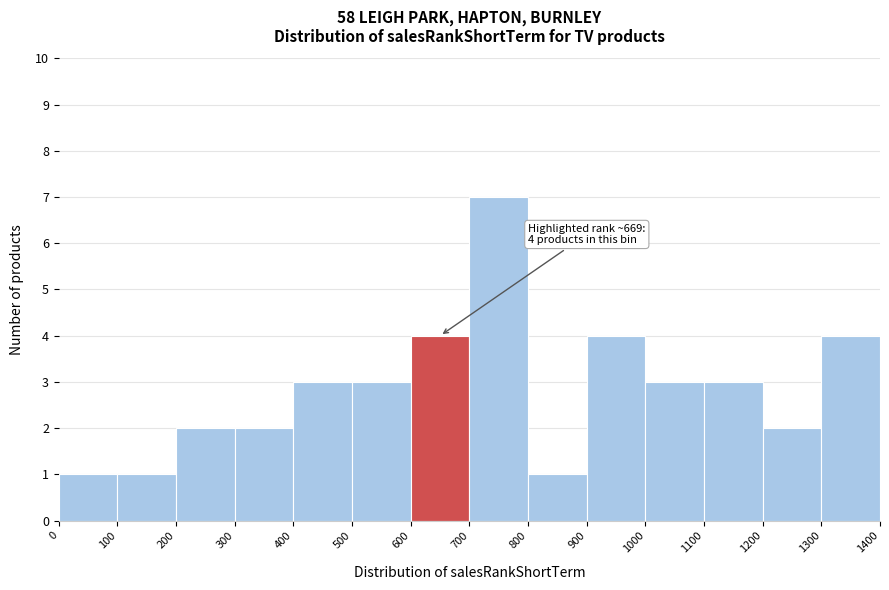

Over which range of the x-axis is the bar tallest?

700 to 800